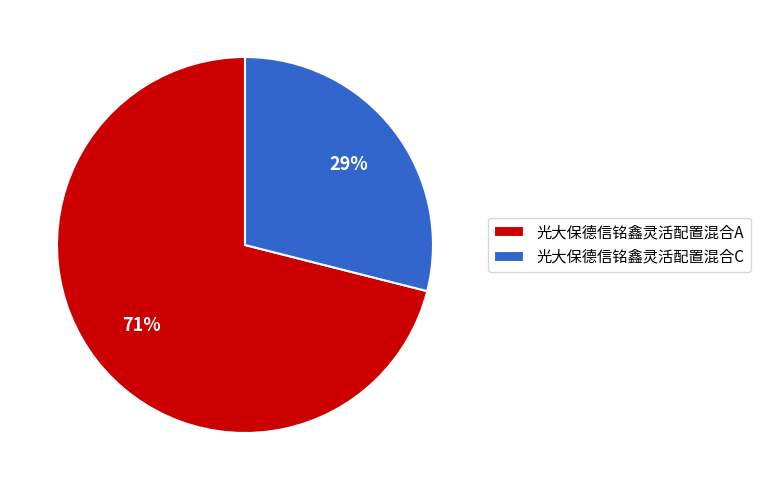

To the nearest percent, what portion does 光大保德信铭鑫灵活配置混合C represent?

29%